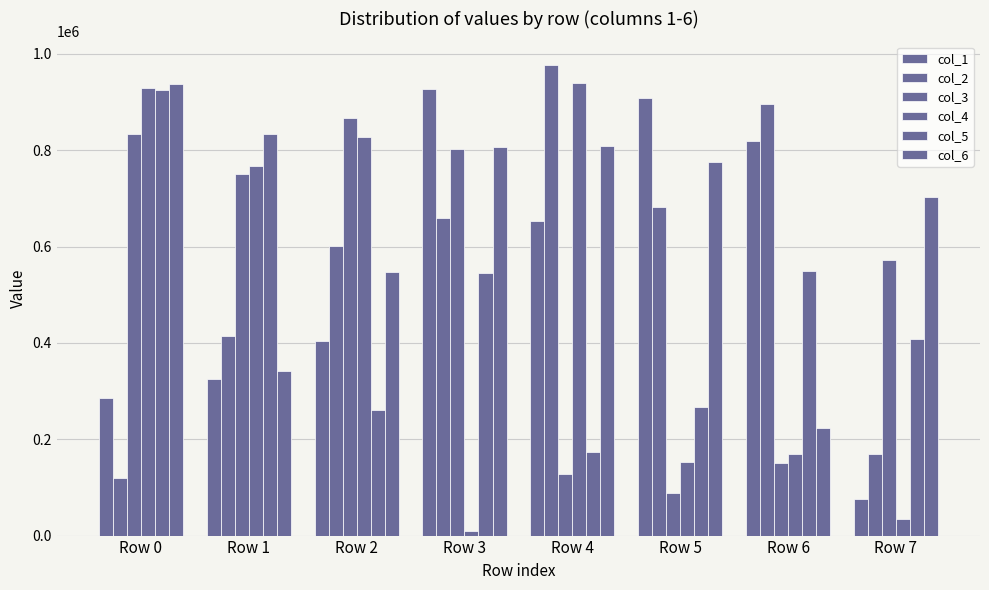

Which series has the largest total across all categories?

col_6